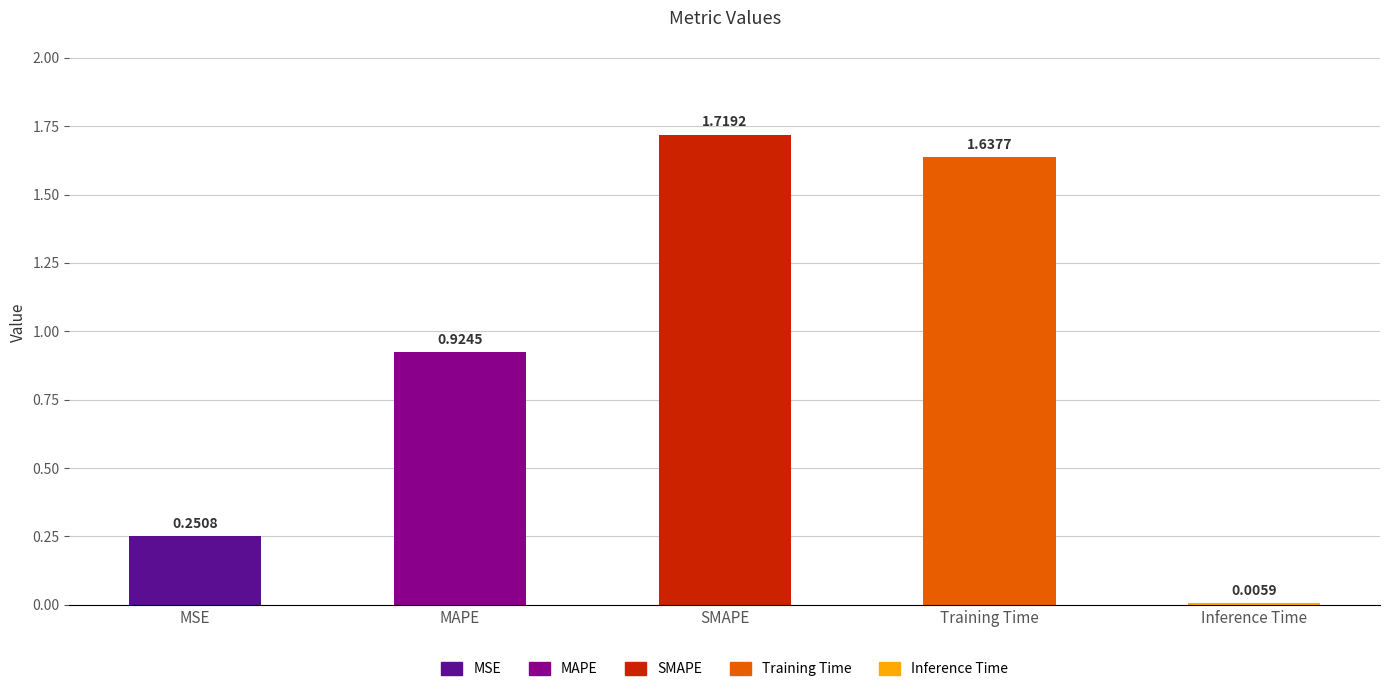

Where is the data nearest to the value 0?

Inference Time